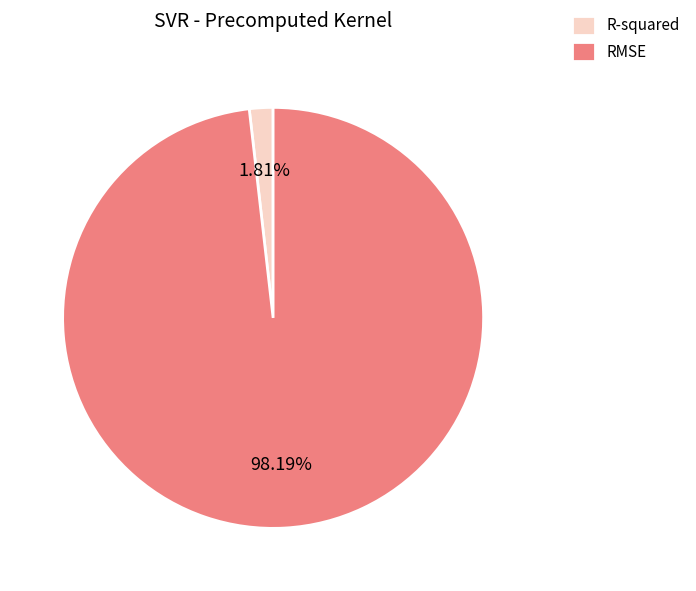

To the nearest percent, what percentage of the pie is R-squared?

2%